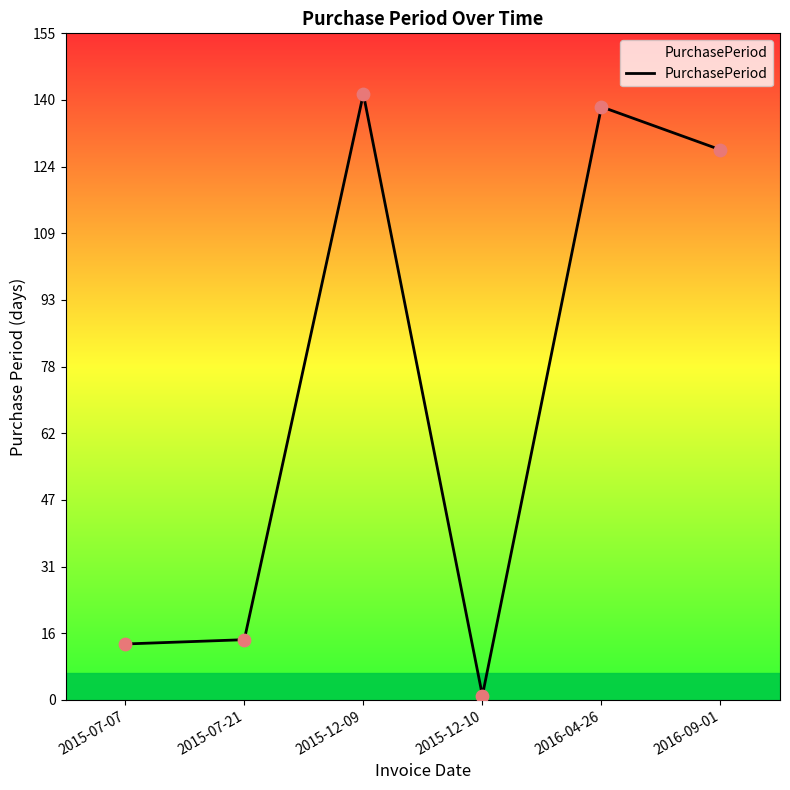

What is the change in value from 2015-12-10 to 2016-04-26?

+137